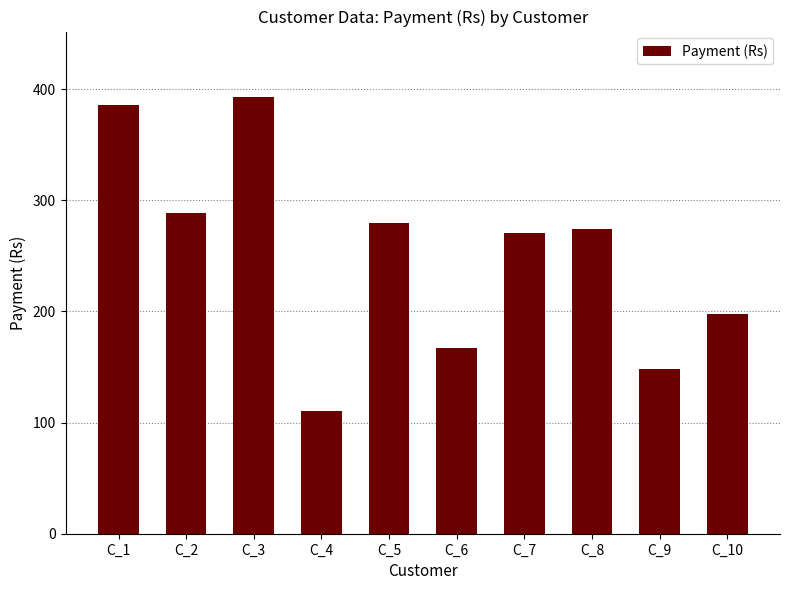

Read the value at C_2.

289